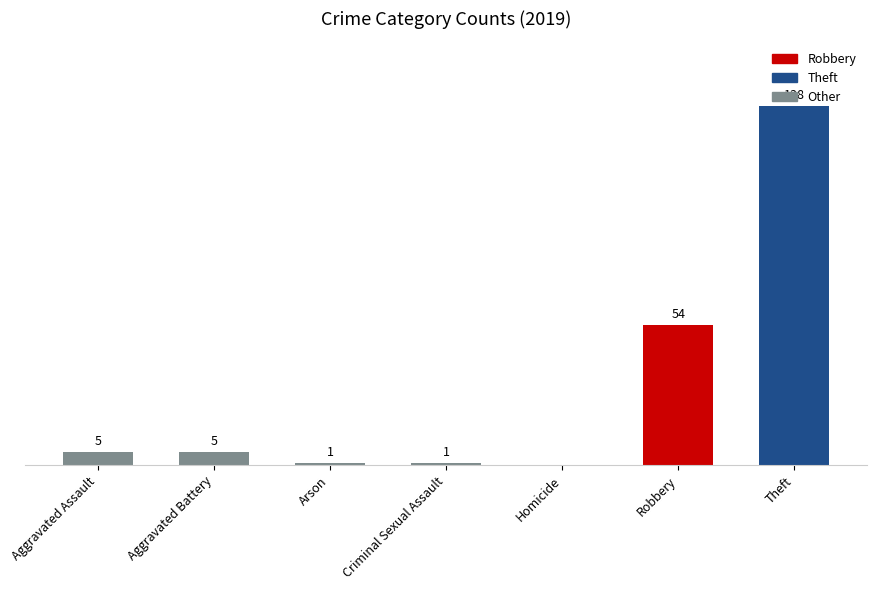

Where is the data nearest to the value 69?

Robbery